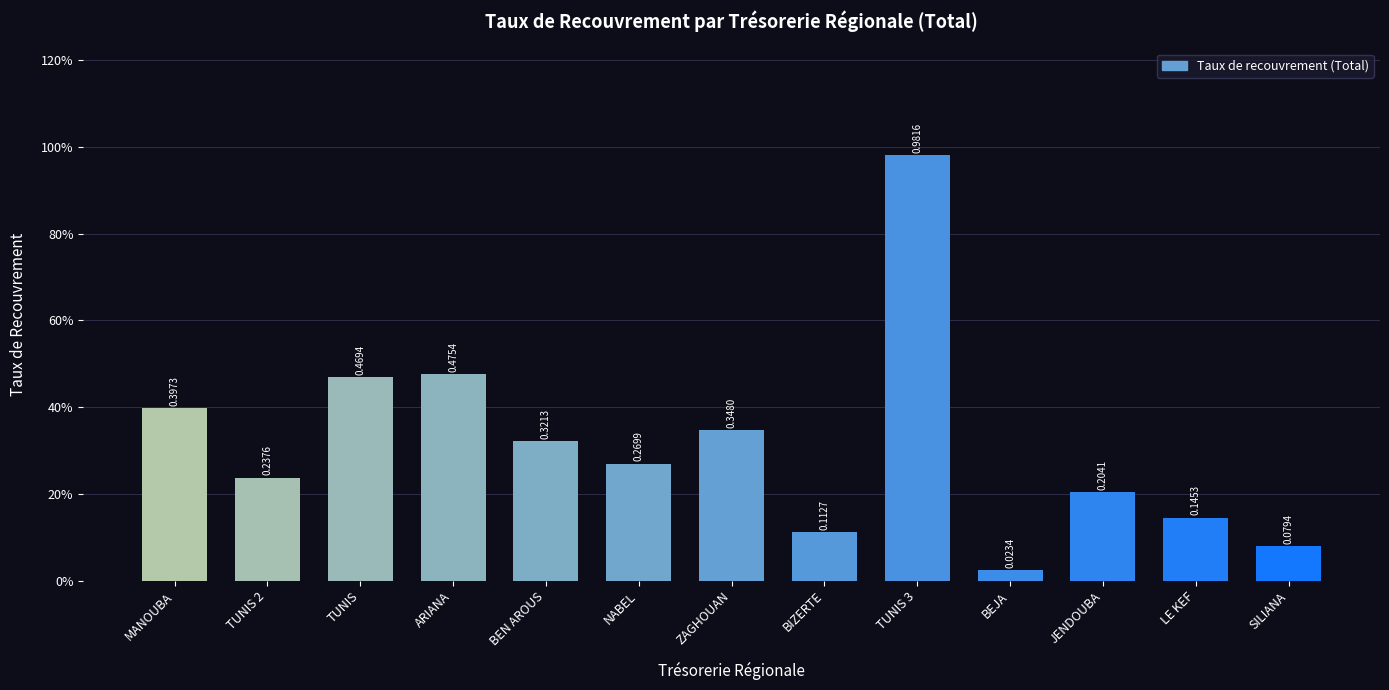

What is the label of the 11th bar from the left?

JENDOUBA